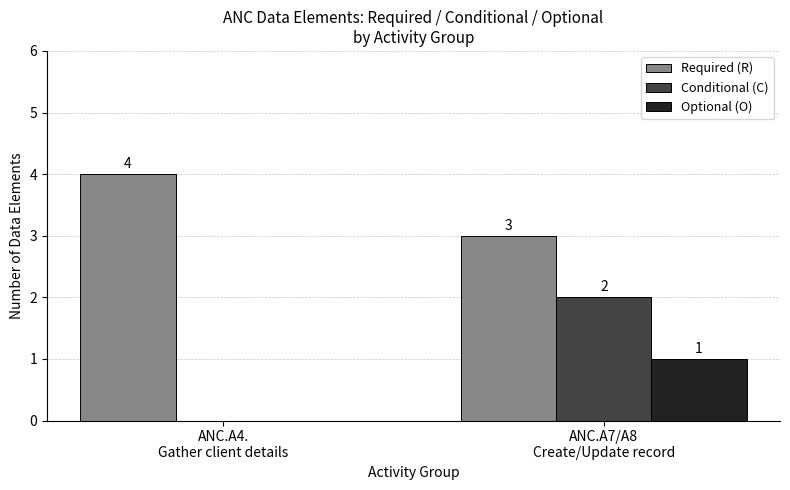

At which label is Required (R) closest to 3?

ANC.A7/A8
Create/Update record